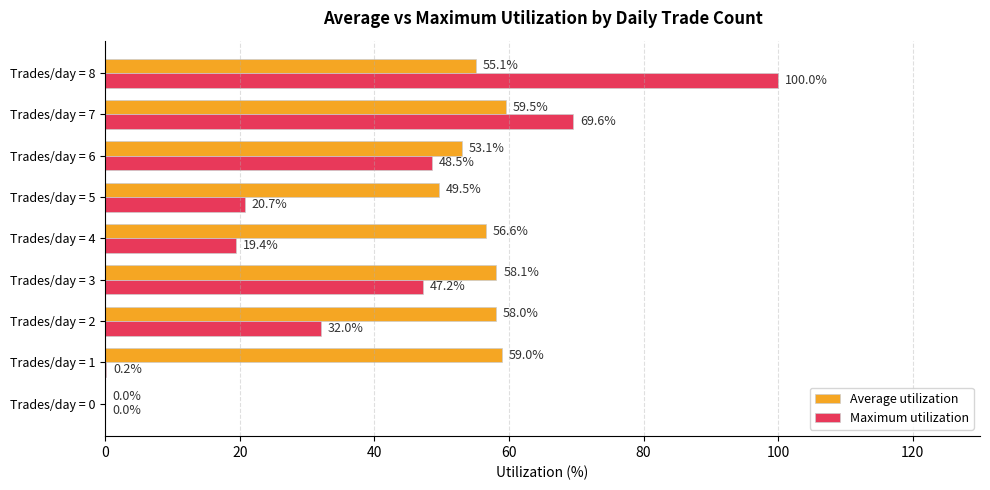

The value of Maximum utilization at Trades/day = 0 is 0.0. True or false?

True